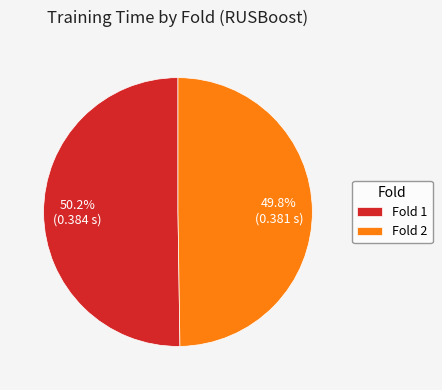

What is the total percentage of Fold 2 and Fold 1?

100.0%